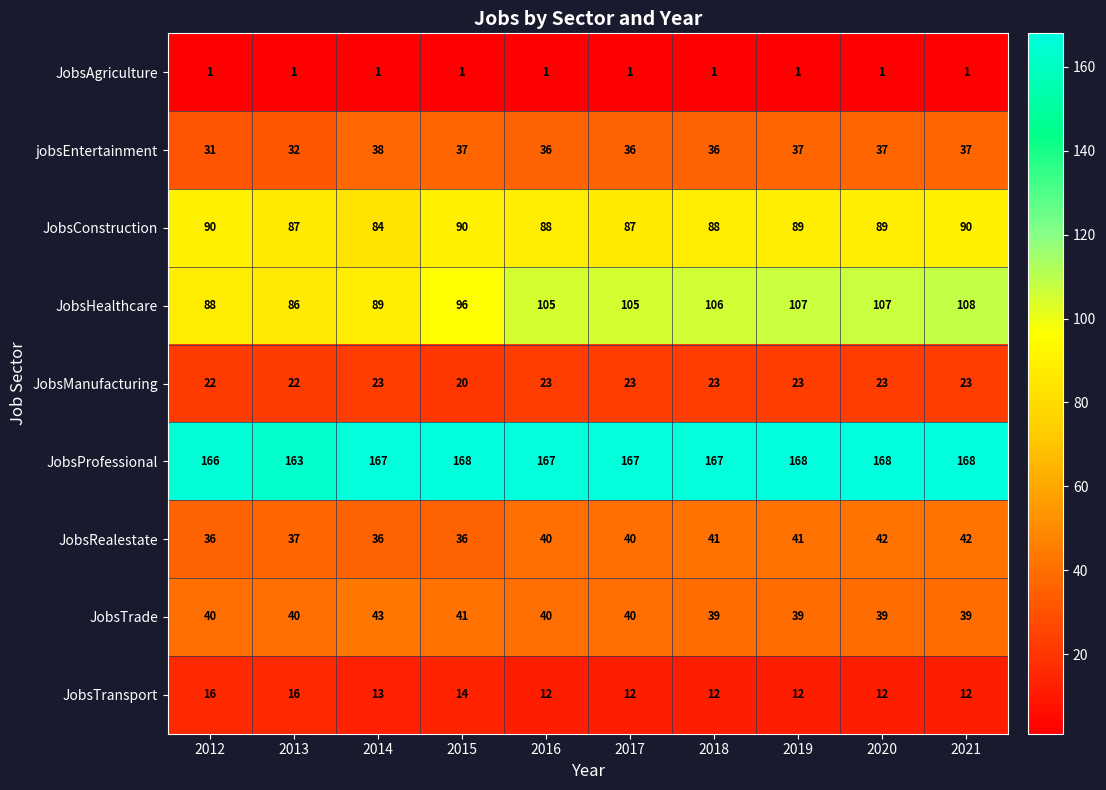

At which label is jobsEntertainment closest to 34?

2013